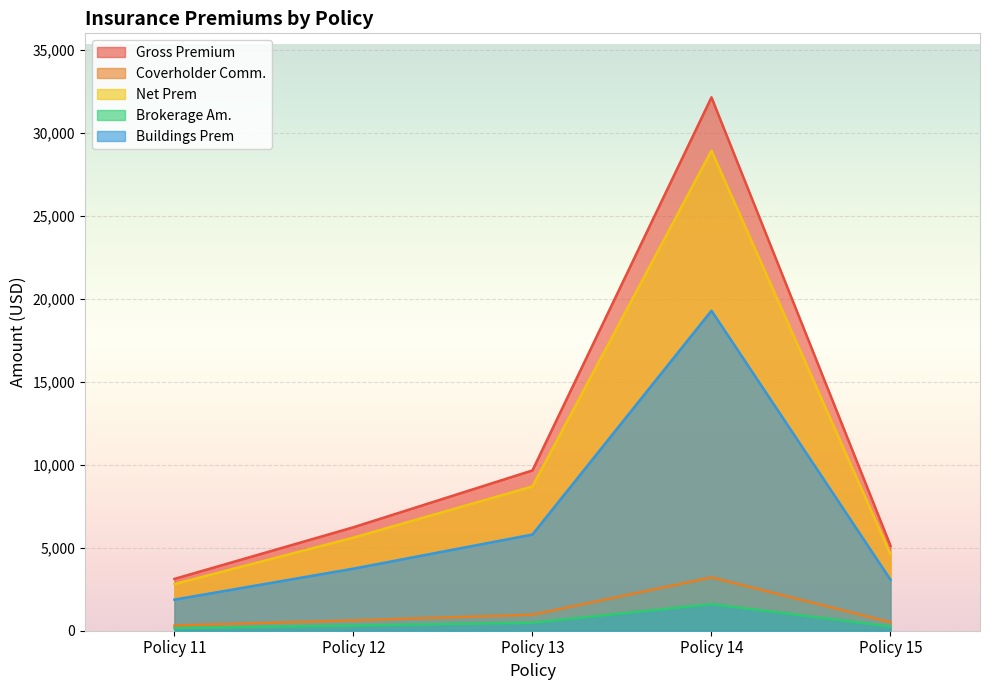

Which series changed the most between Policy 13 and Policy 15?

Gross Premium